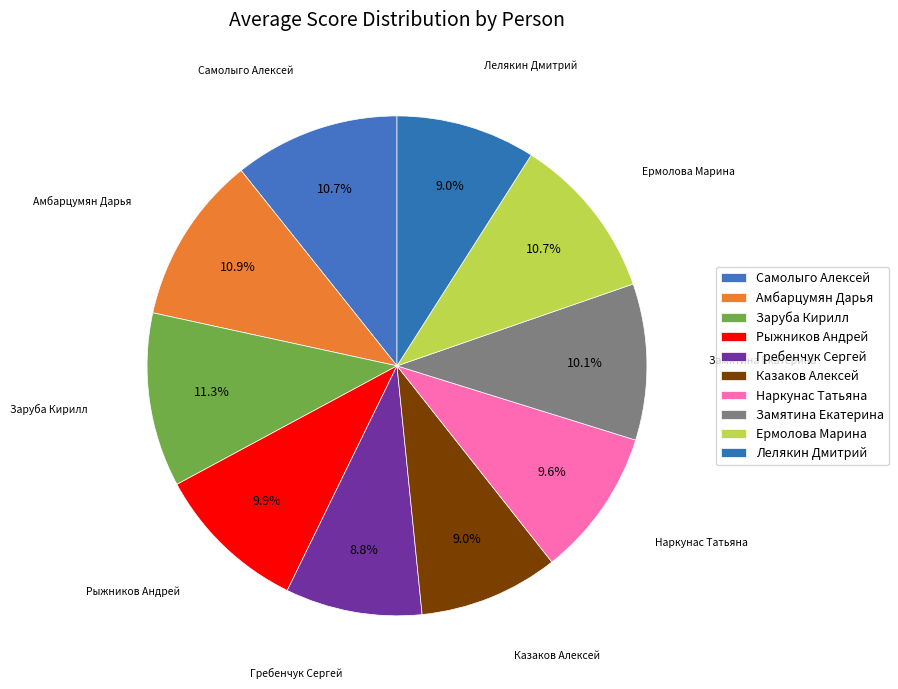

Is the sum of Замятина Екатерина and Лелякин Дмитрий greater than half?

No